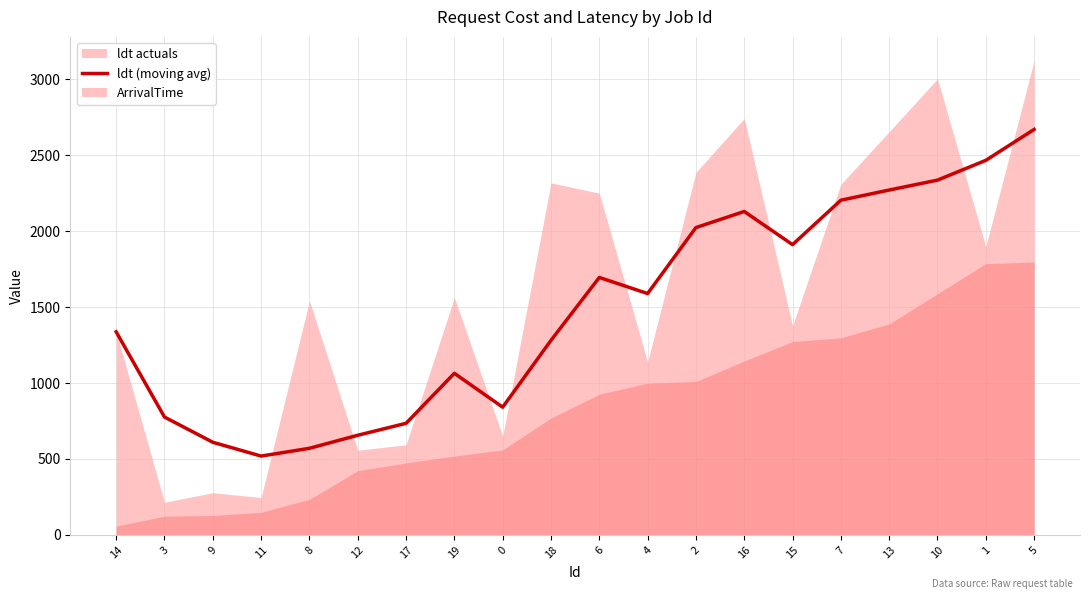

What is the change in value from 14 to 10?

+999.0